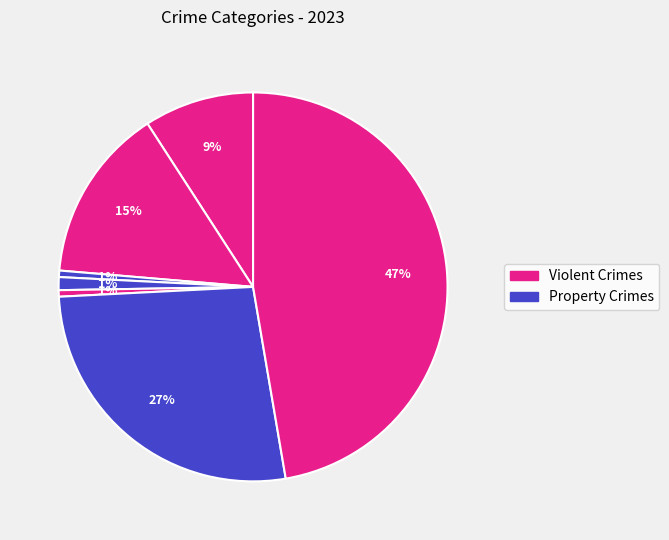

How many slices are in this pie chart?

7